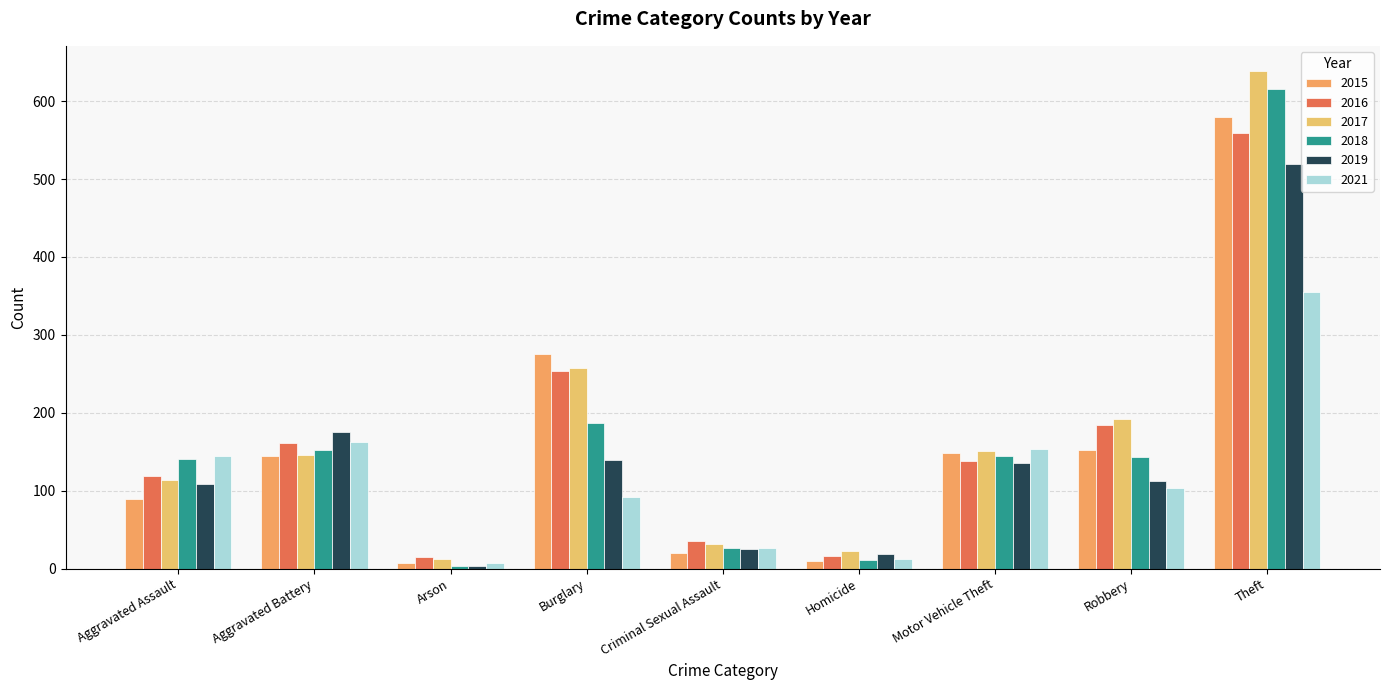

How many data points in 2019 are less than 112?

4